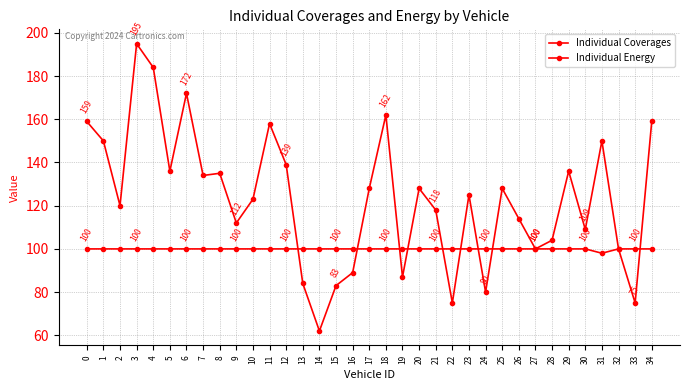

At 17, list the series in order from smallest to largest.

Individual Coverages, Individual Energy